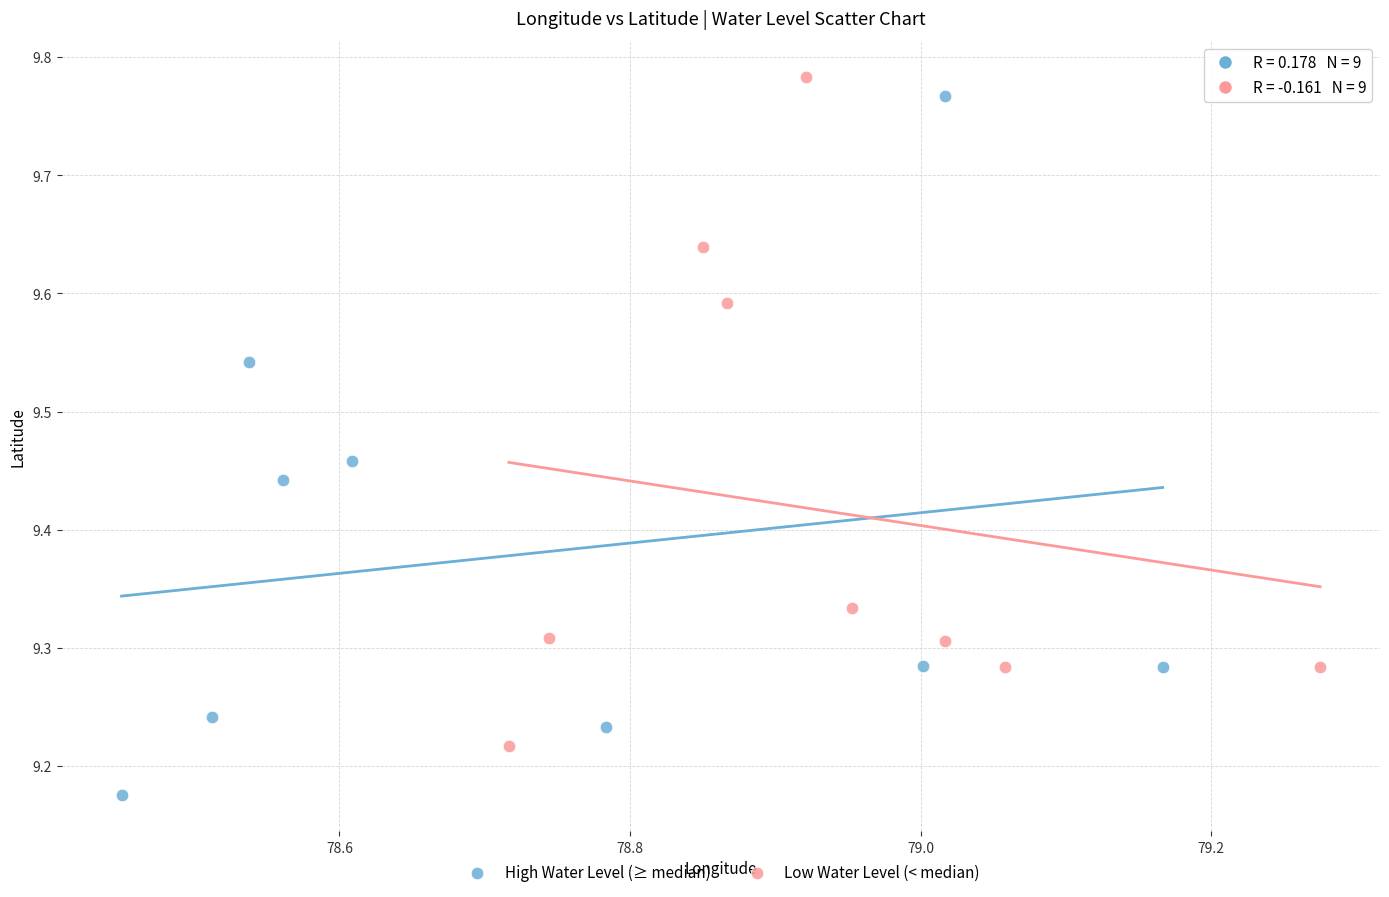

What are all the series names shown in the legend?

High Water Level (≥ median), Low Water Level (< median)